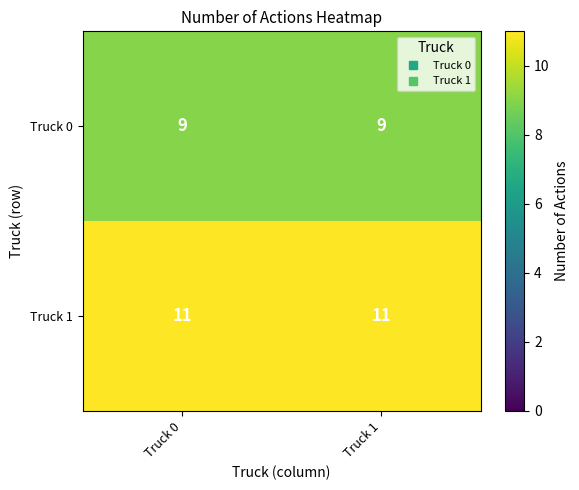

Reading right to left, extract all data points from this chart.

Truck 0: Truck 1=9	Truck 0=9
Truck 1: Truck 1=11	Truck 0=11